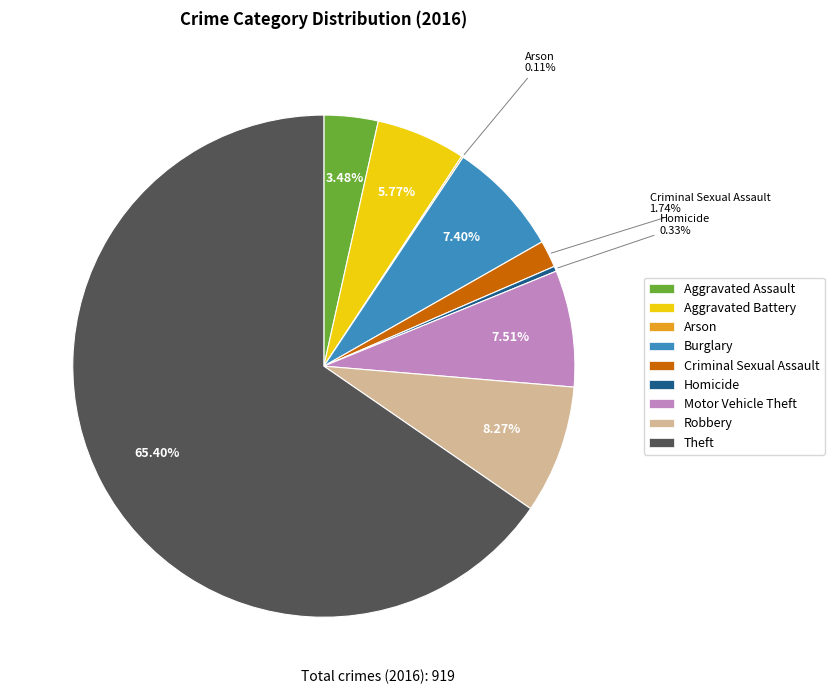

What is the total percentage of Theft and Homicide?

65.7%